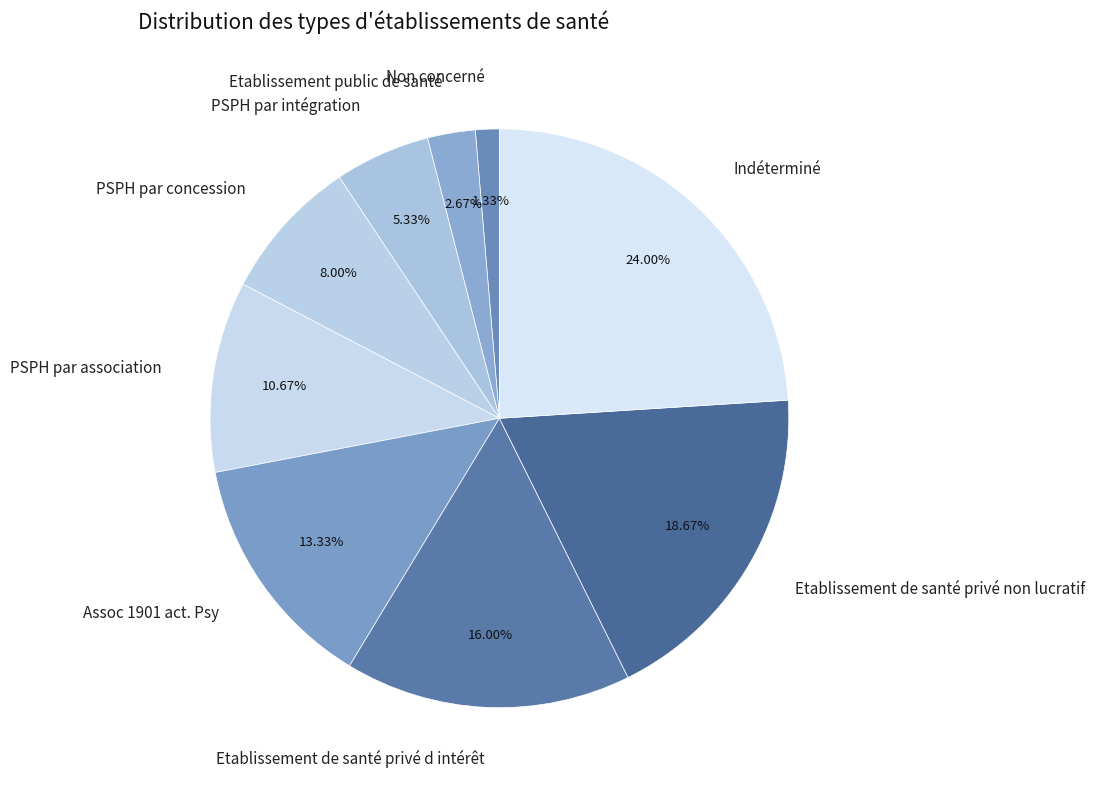

Is it true that Indéterminé is 24% of the pie?

True